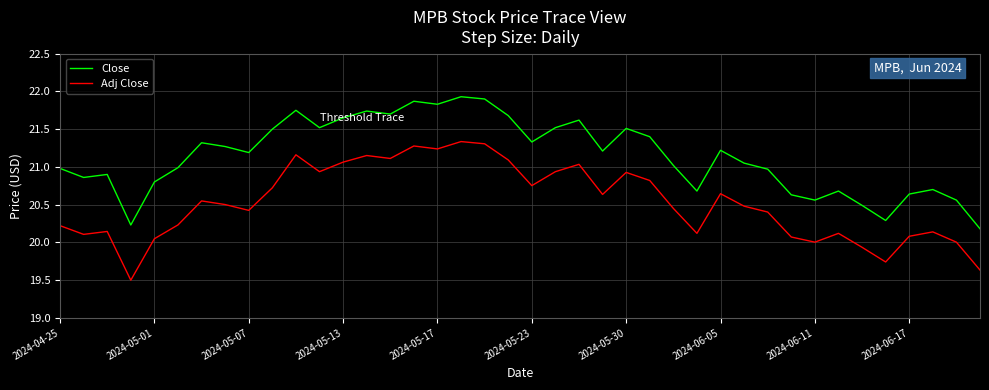

What is the greatest value displayed?

21.9